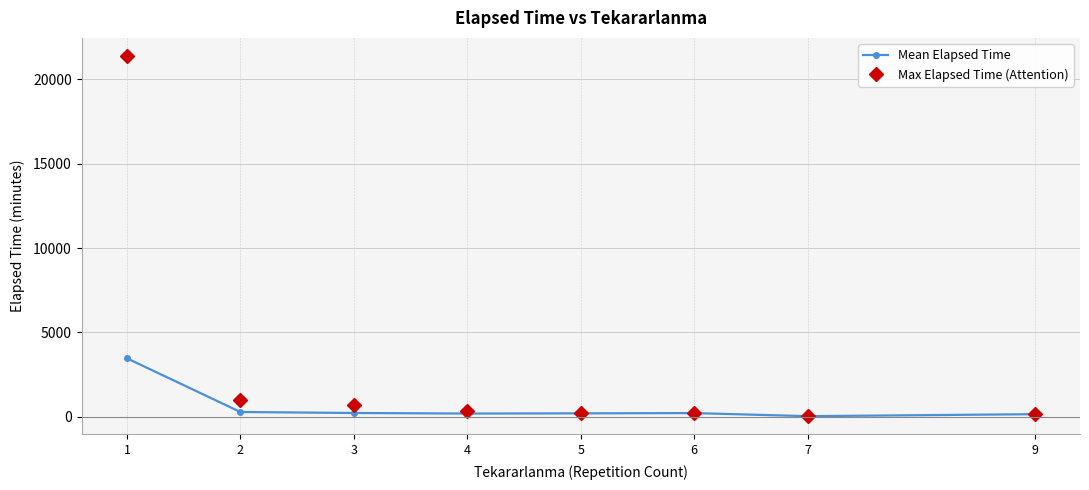

What is the value of the Max Elapsed Time (Attention) point at the 1st from the left?

21395.0